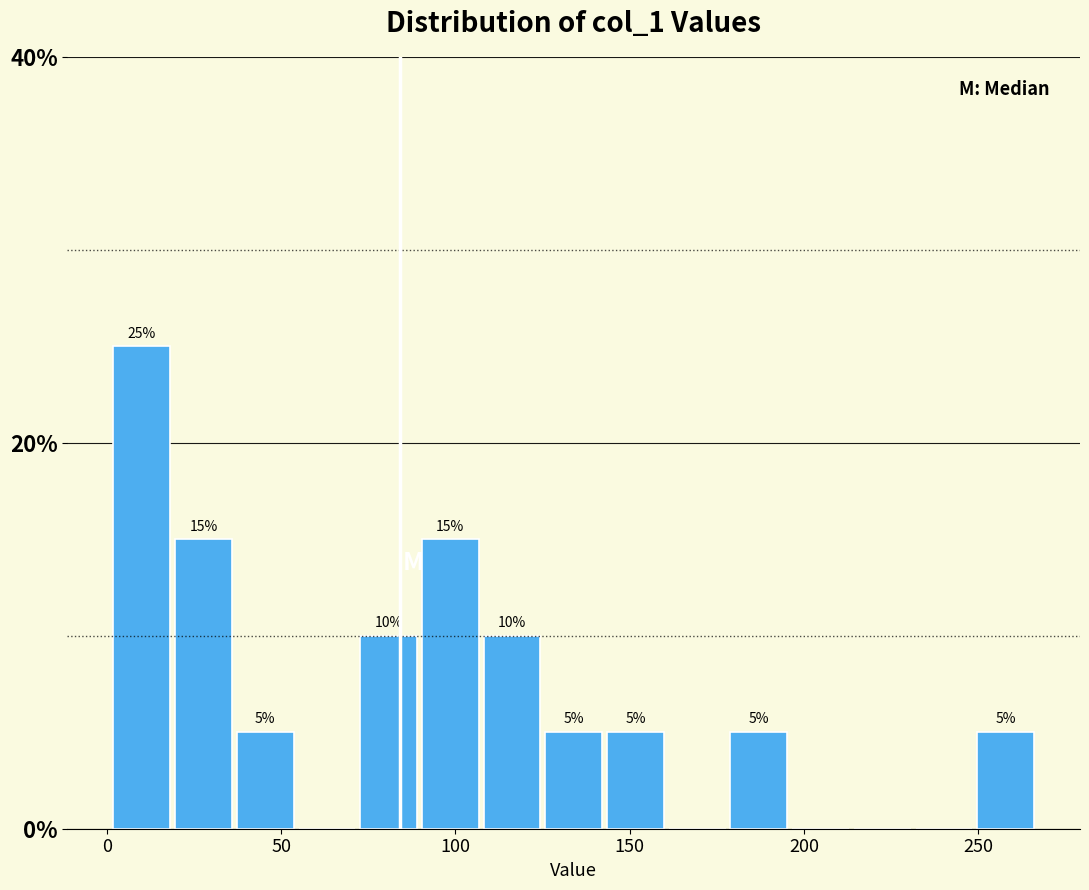

Read against the x-axis, roughly where is the centre of the tallest bar?

10